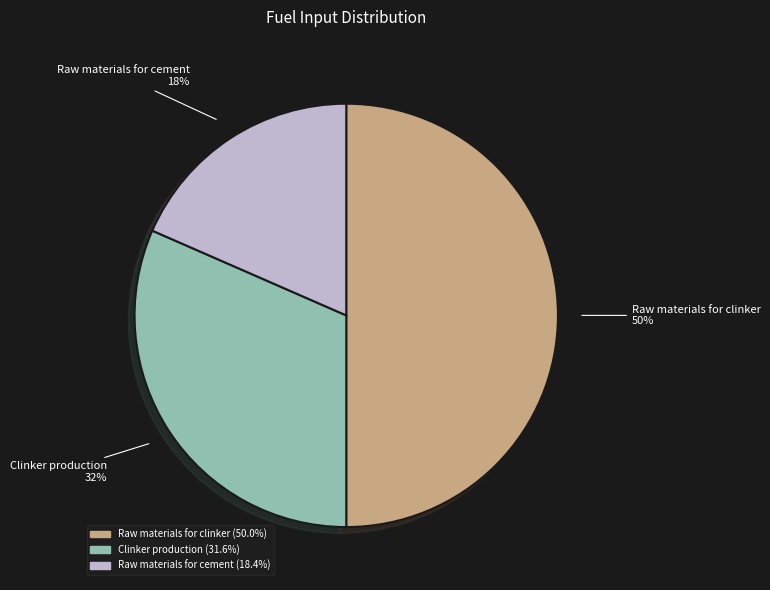

Which has a higher value, Raw materials for clinker or Raw materials for cement?

Raw materials for clinker